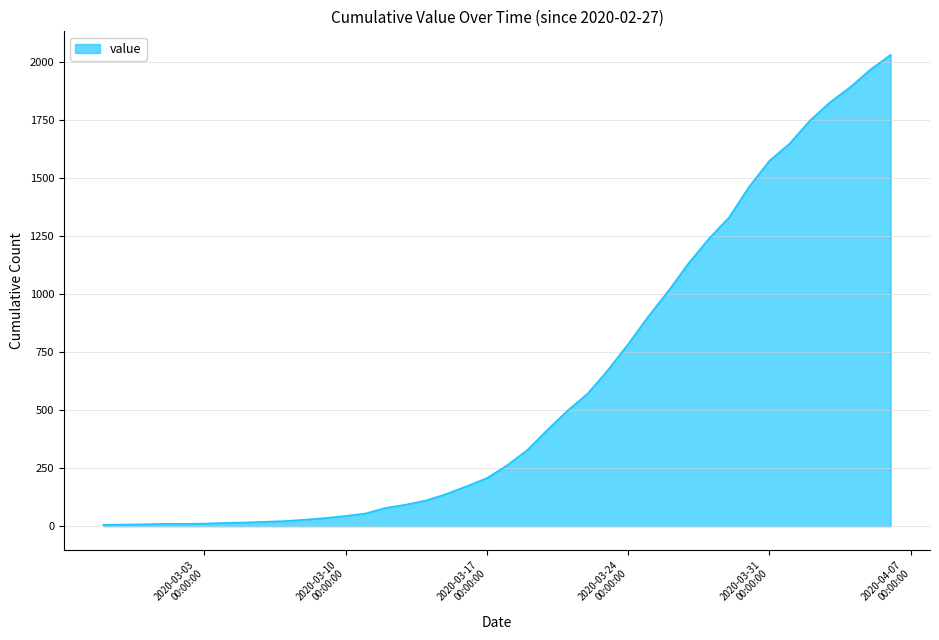

What is the difference between the maximum and minimum values?

2025